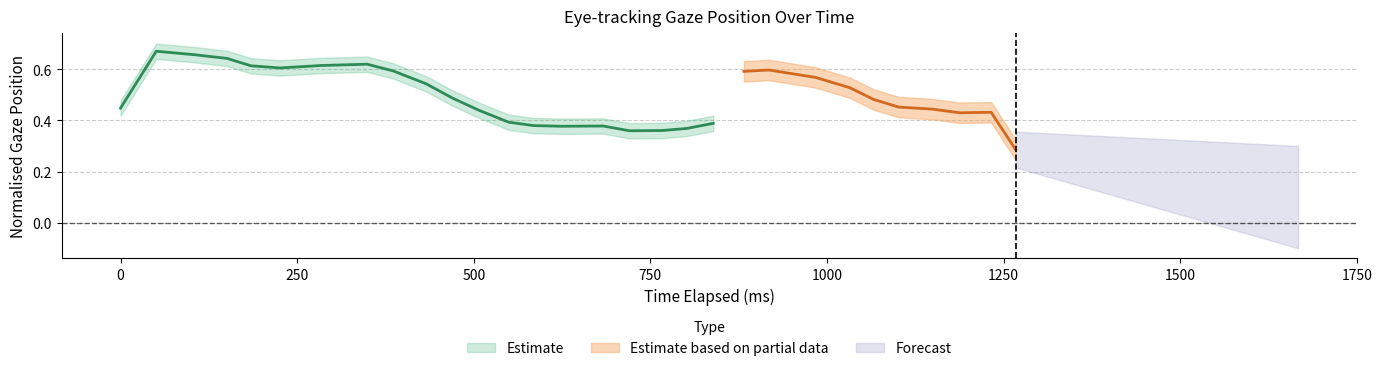

Is this an area chart (filled region under the line)?

No